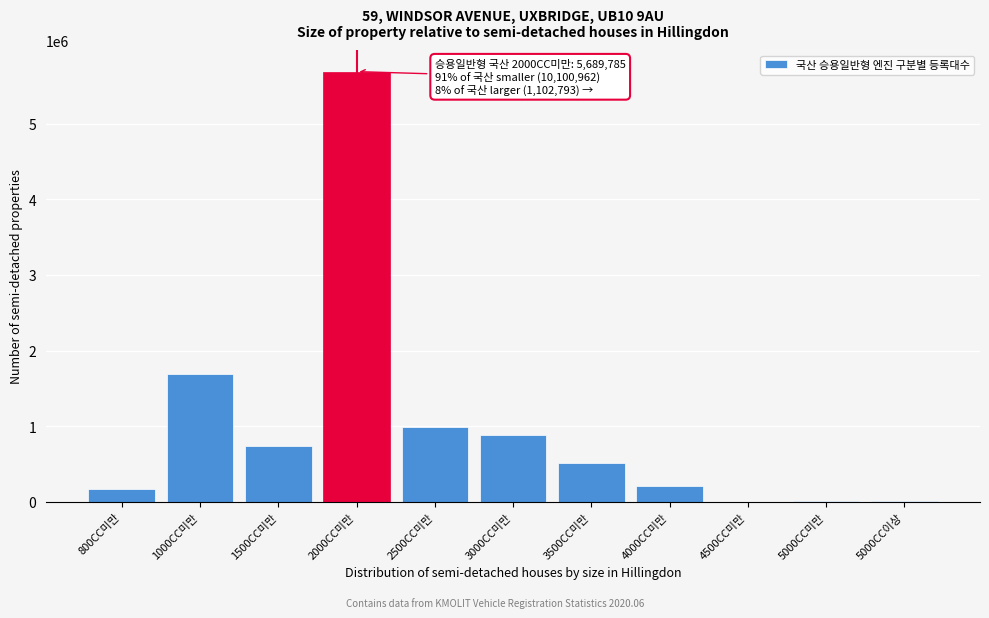

Which has a higher value, 2500CC미만 or 3500CC미만?

2500CC미만